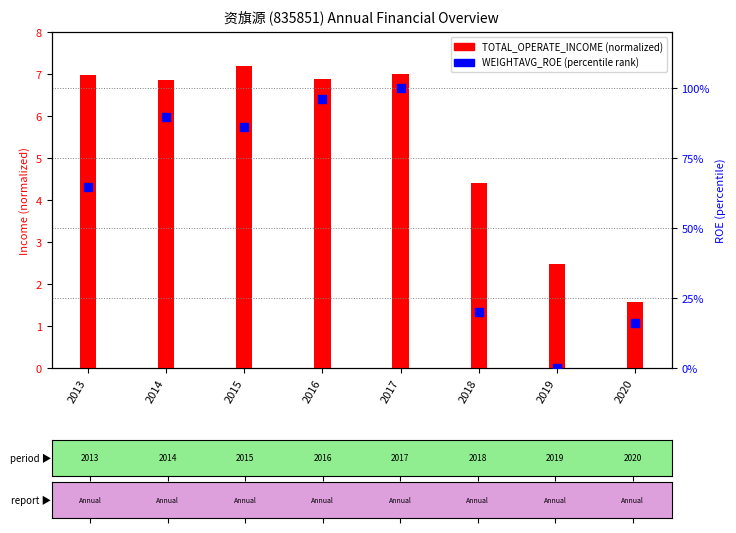

Is the value of TOTAL_OPERATE_INCOME (normalized) at 2013 greater than the value of WEIGHTAVG_ROE (percentile) at 2016?

No